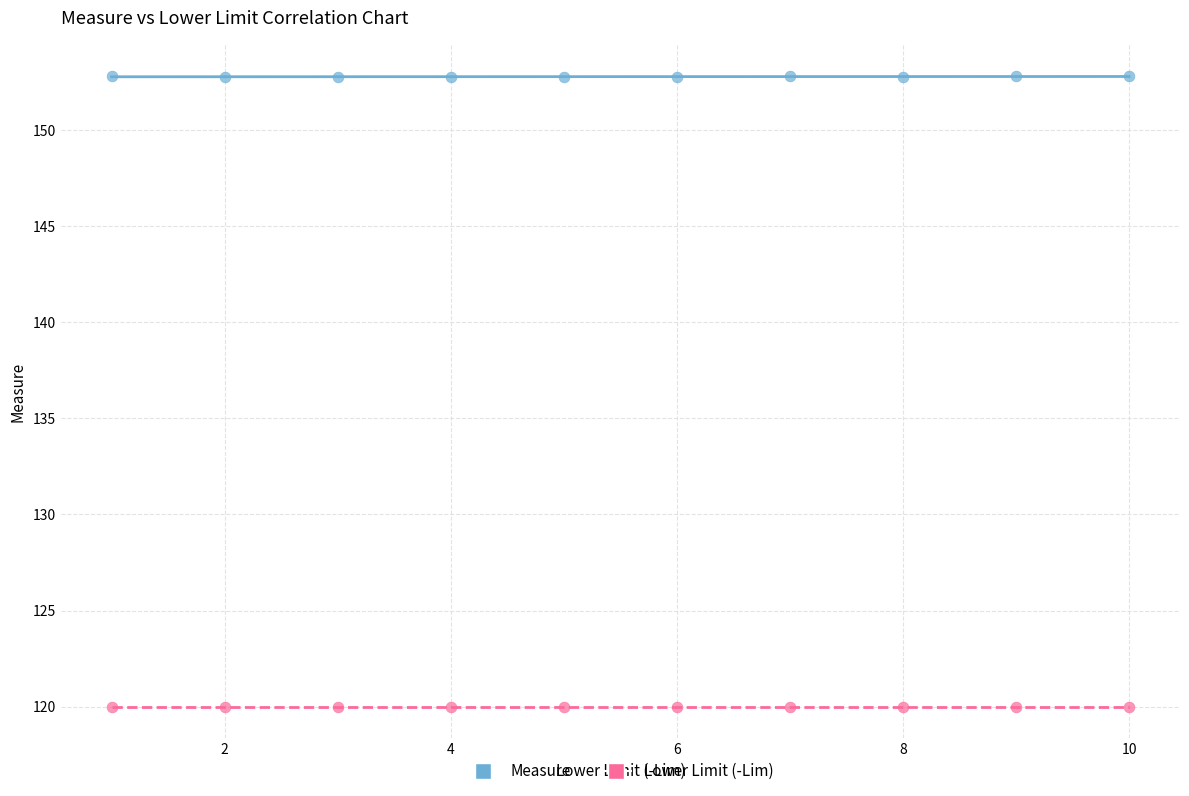

Which series contains the highest Y value?

Measure